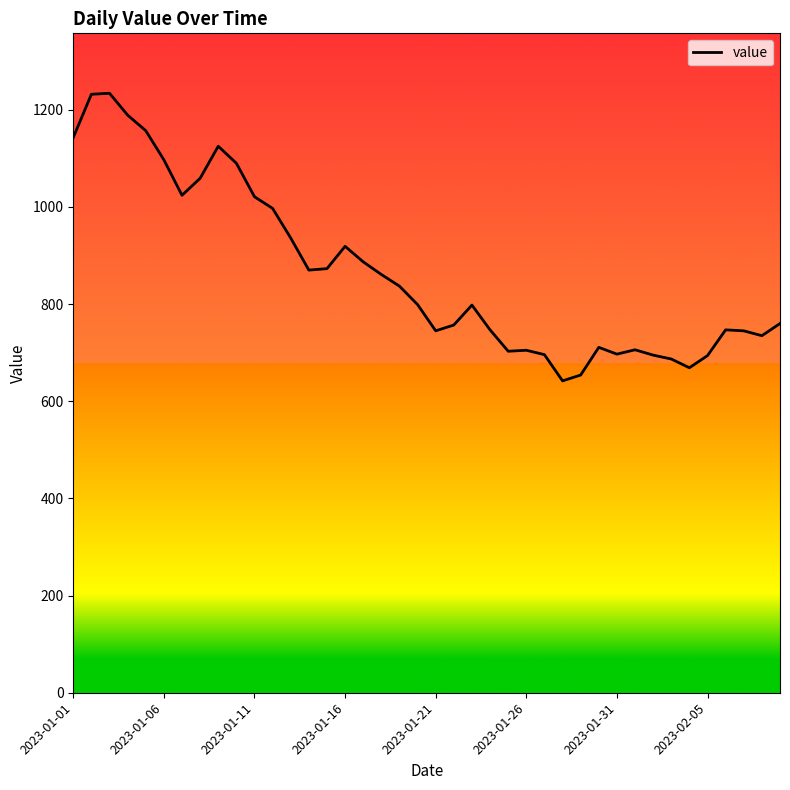

What is the difference between the maximum and minimum values?

592